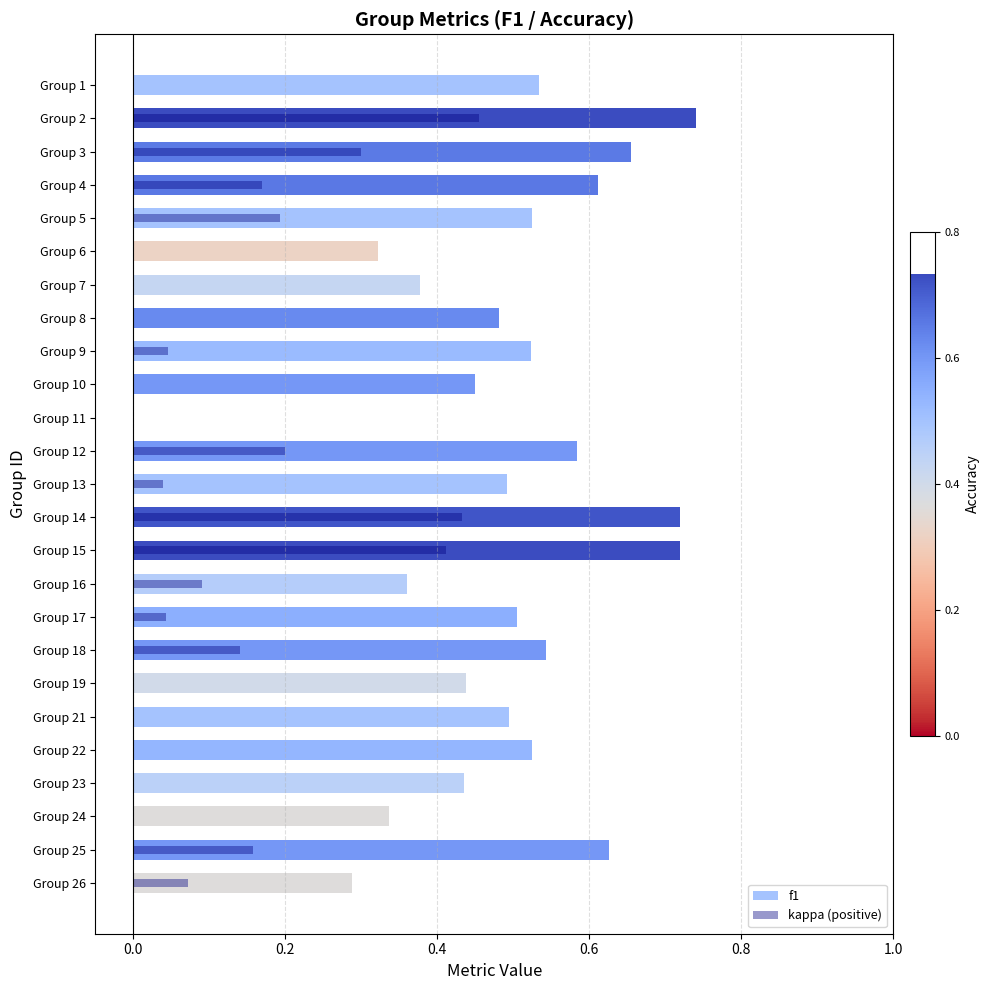

Reading right to left, what are all the values shown in this chart?

f1: 0.3	0.6	0.3	0.4	0.5	0.5	0.4	0.5	0.5	0.4	0.7	0.7	0.5	0.6	0.0	0.5	0.5	0.5	0.4	0.3	0.5	0.6	0.7	0.7	0.5
kappa (positive): 0.1	0.2	0.0	0.0	0.0	0.0	0.0	0.1	0.0	0.1	0.4	0.4	0.0	0.2	0.0	0.0	0.0	0.0	0.0	0.0	0.2	0.2	0.3	0.5	0.0